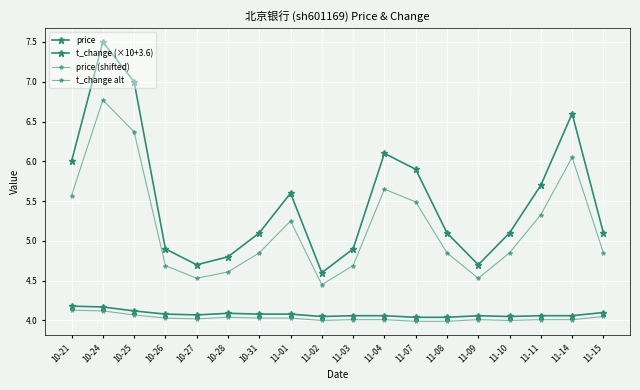

How many data points does each series have?

18